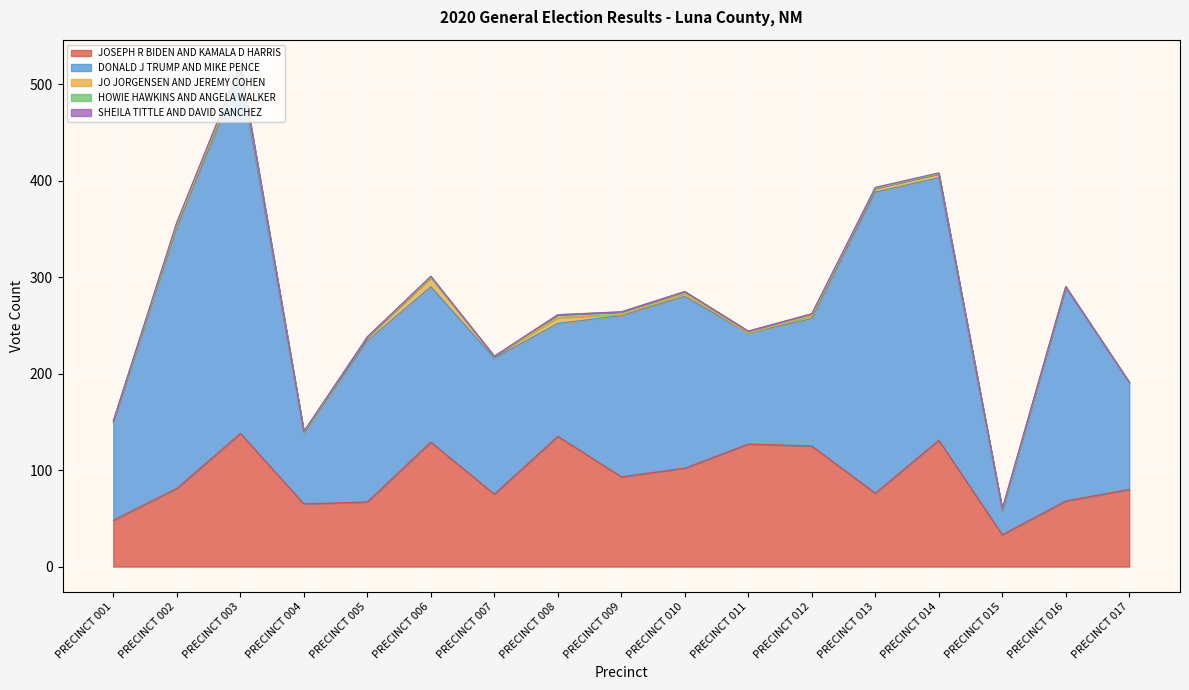

List the labels in order of JO JORGENSEN AND JEREMY COHEN value, smallest first.

PRECINCT 011, PRECINCT 017, PRECINCT 004, PRECINCT 009, PRECINCT 015, PRECINCT 016, PRECINCT 001, PRECINCT 007, PRECINCT 002, PRECINCT 010, PRECINCT 012, PRECINCT 005, PRECINCT 013, PRECINCT 014, PRECINCT 003, PRECINCT 008, PRECINCT 006